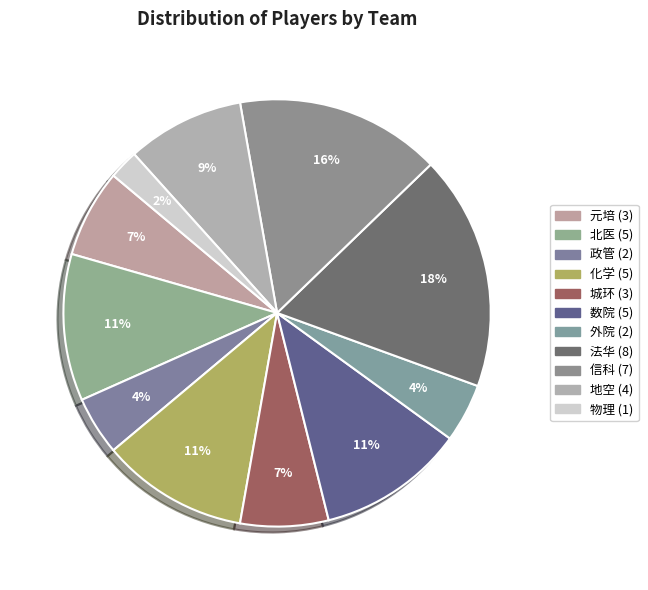

How many slices are in this pie chart?

11